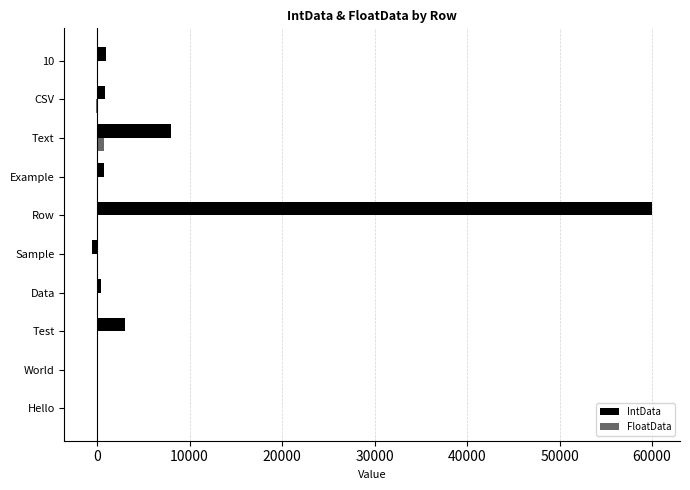

What is the maximum value shown in the chart?

60000.0